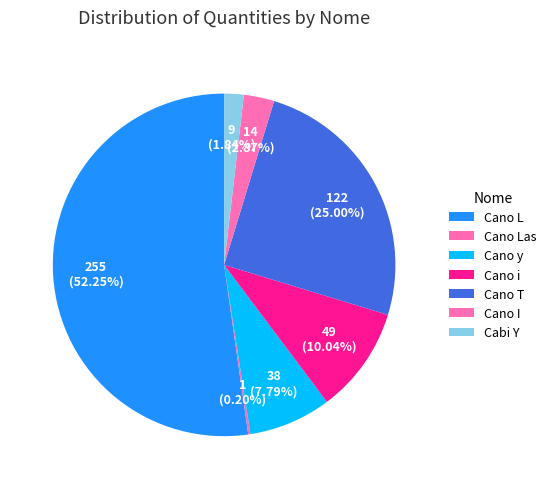

Is it true that Cano y is 8% of the pie?

True